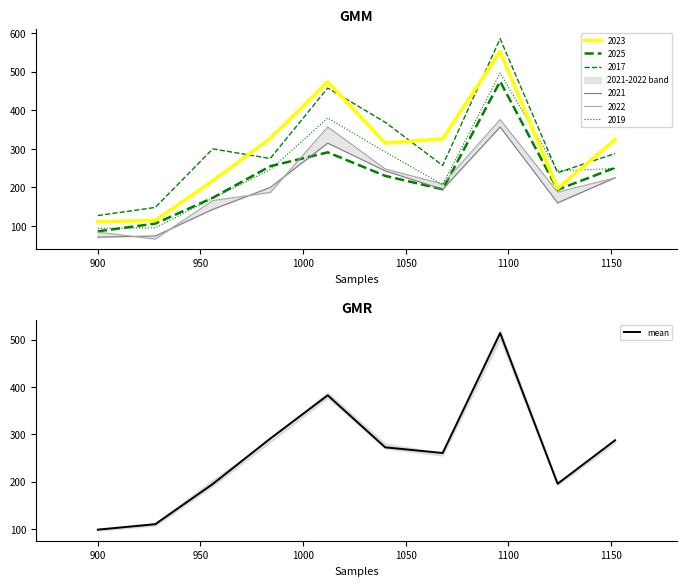

What is the highest value of the mean series?

514.0